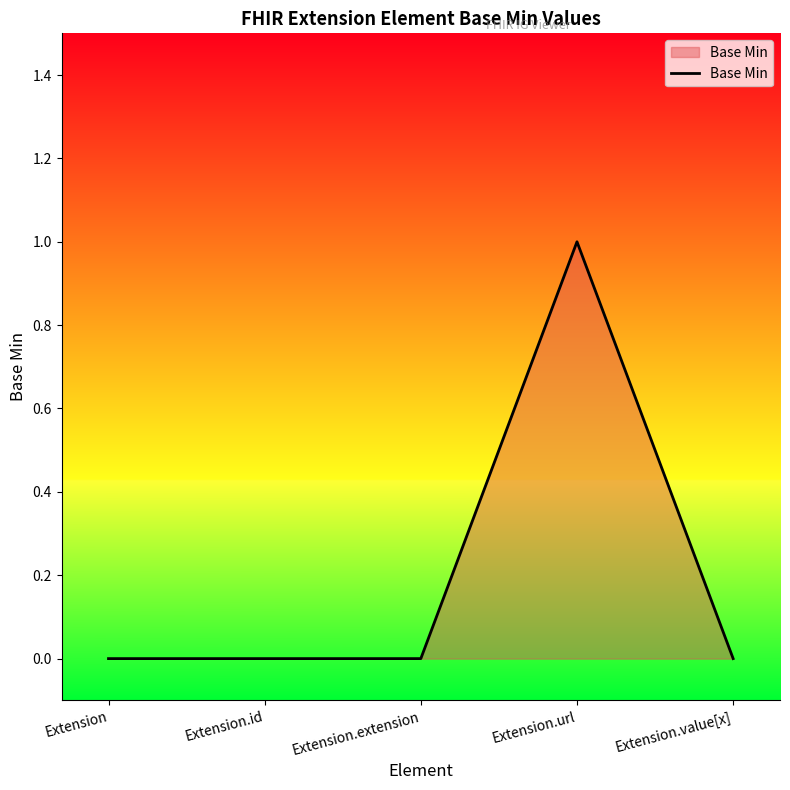

The value at Extension.url is 1. True or false?

True